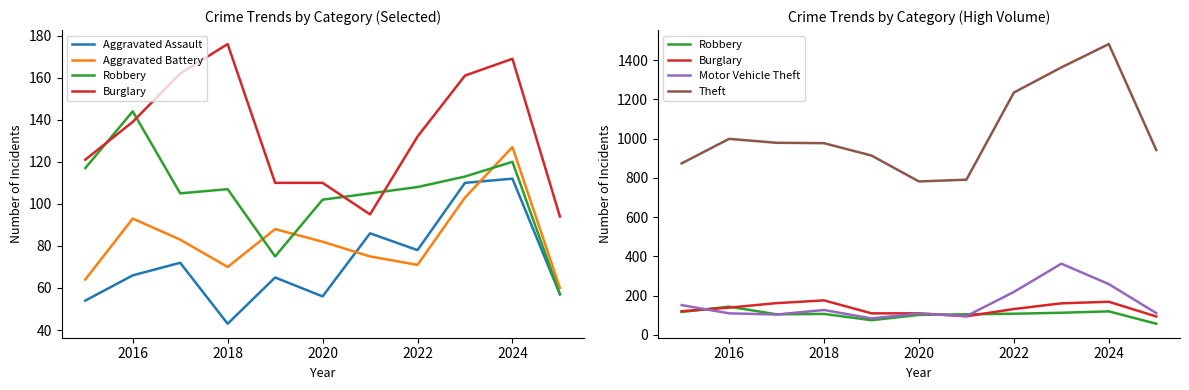

Does the chart display data point markers on the line(s)?

No